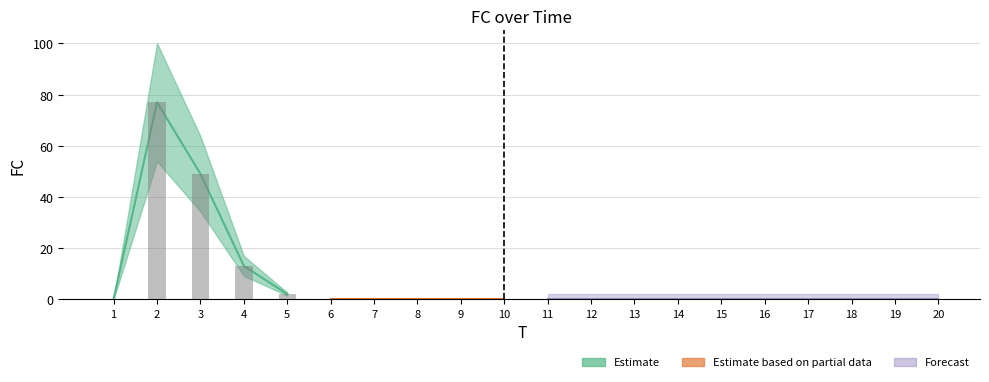

Reading right to left, what are all the values shown in this chart?

0	0	0	0	0	0	0	0	0	0	0	0	0	0	0	2	13	49	77	0